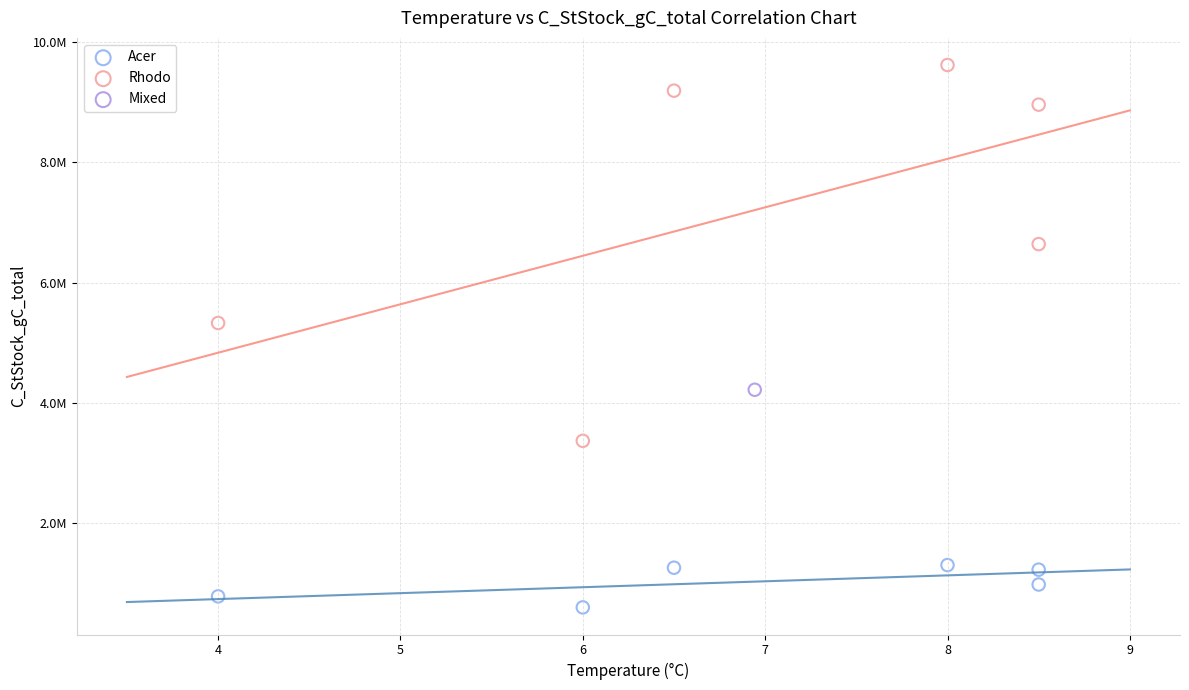

What are all the series names shown in the legend?

Acer, Rhodo, Mixed